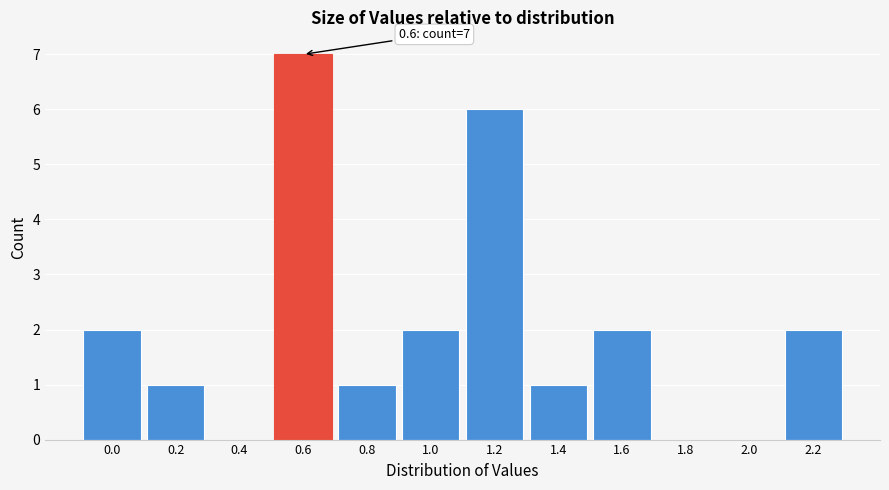

Reading left to right, transcribe all the data shown in this chart.

0.0=2	0.2=1	0.4=0	0.6=7	0.8=1	1.0=2	1.2=6	1.4=1	1.6=2	1.8=0	2.0=0	2.2=2